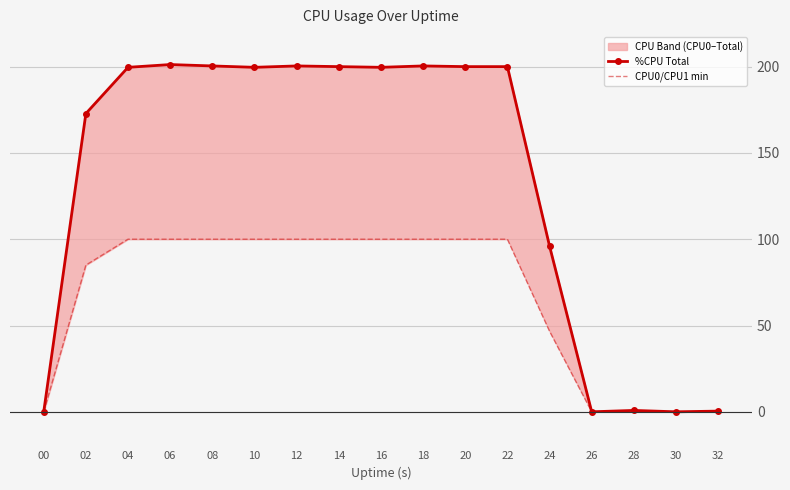

What is the maximum value for %CPU?

201.2